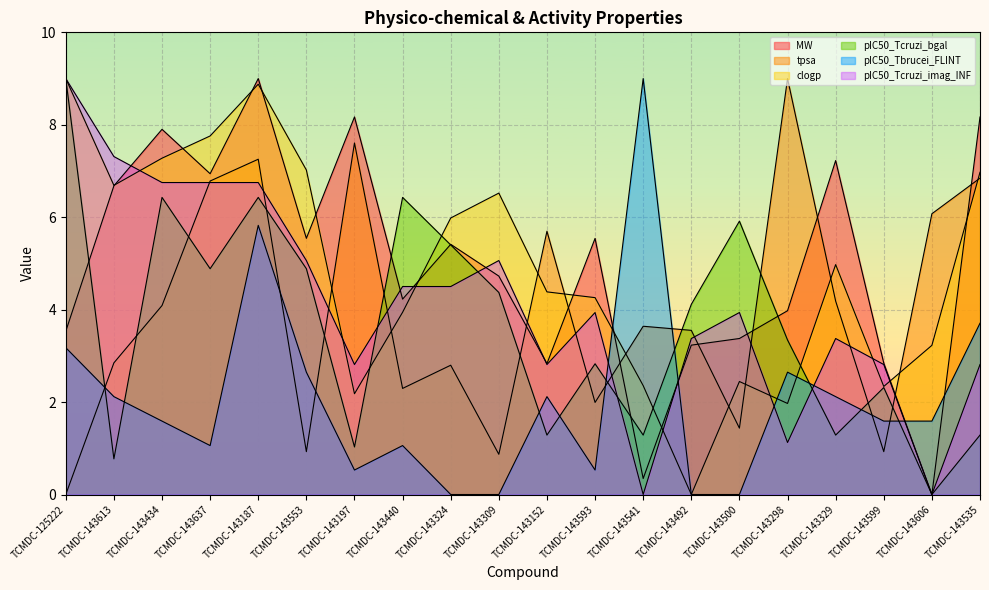

What is the value of the pIC50_Tcruzi_bgal point at the 17th from the left?

1.3